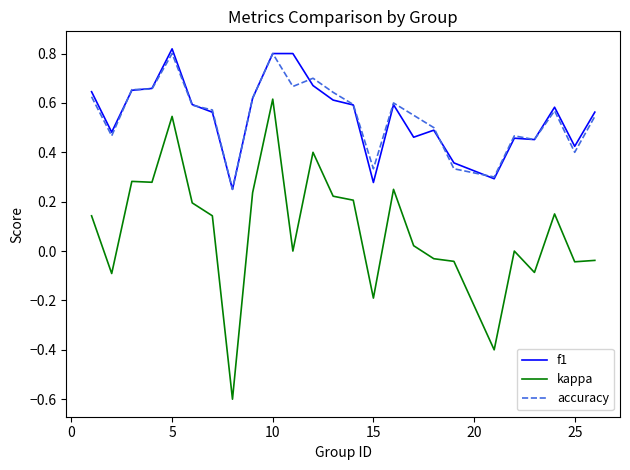

What is the smallest value displayed?

-0.6